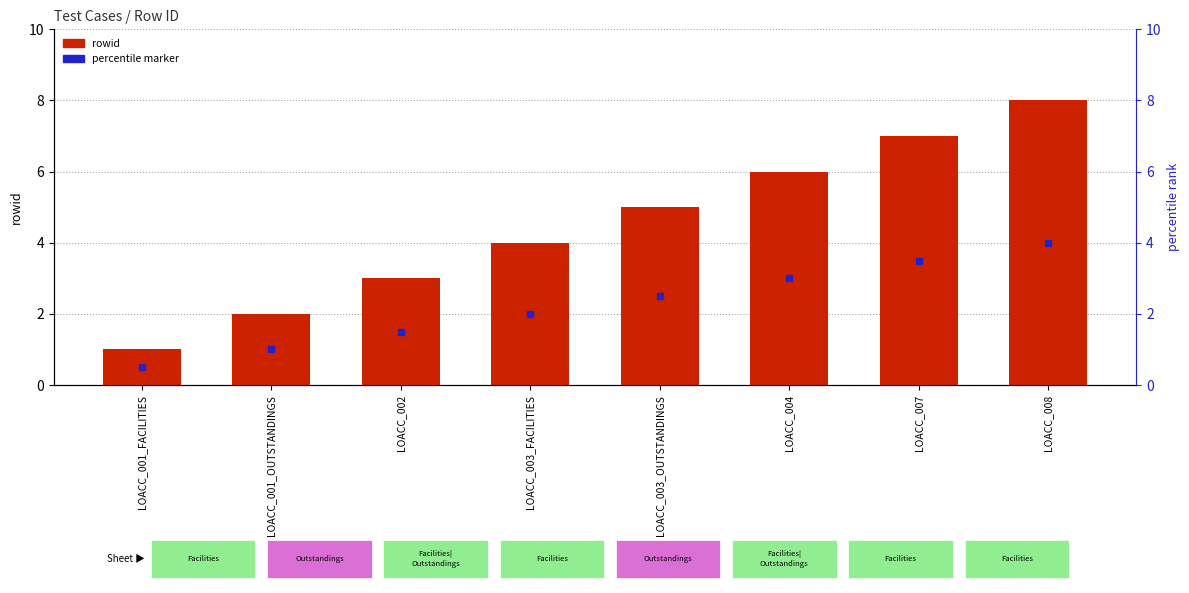

Count the values in the range 3 to 7.

5